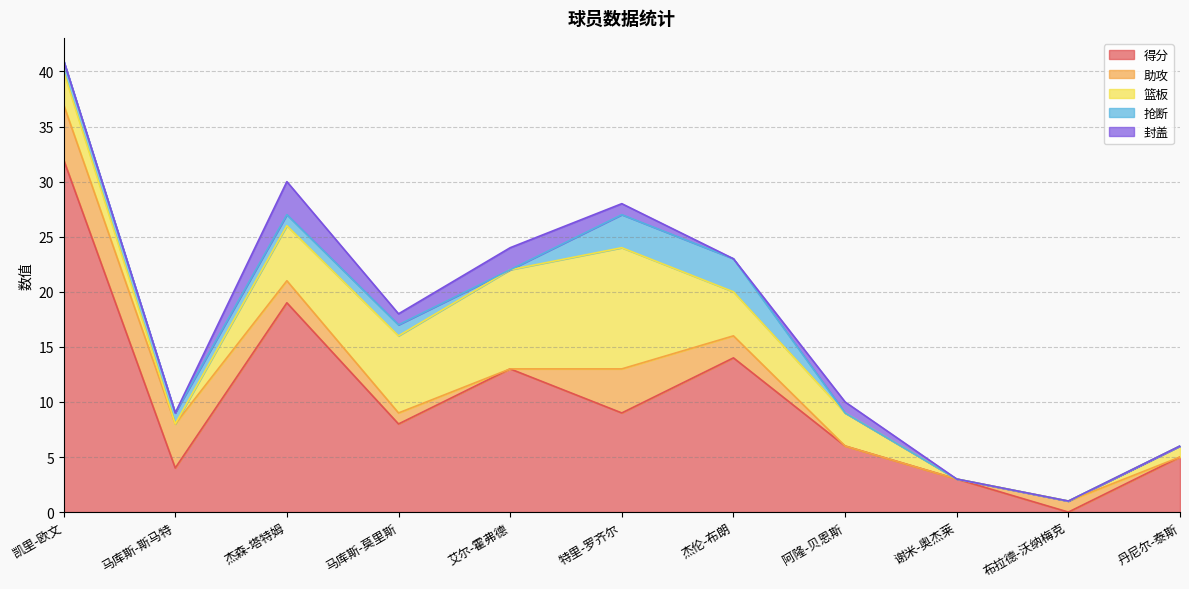

True or false: 封盖 has a value of 0 at 谢米-奥杰莱.

True